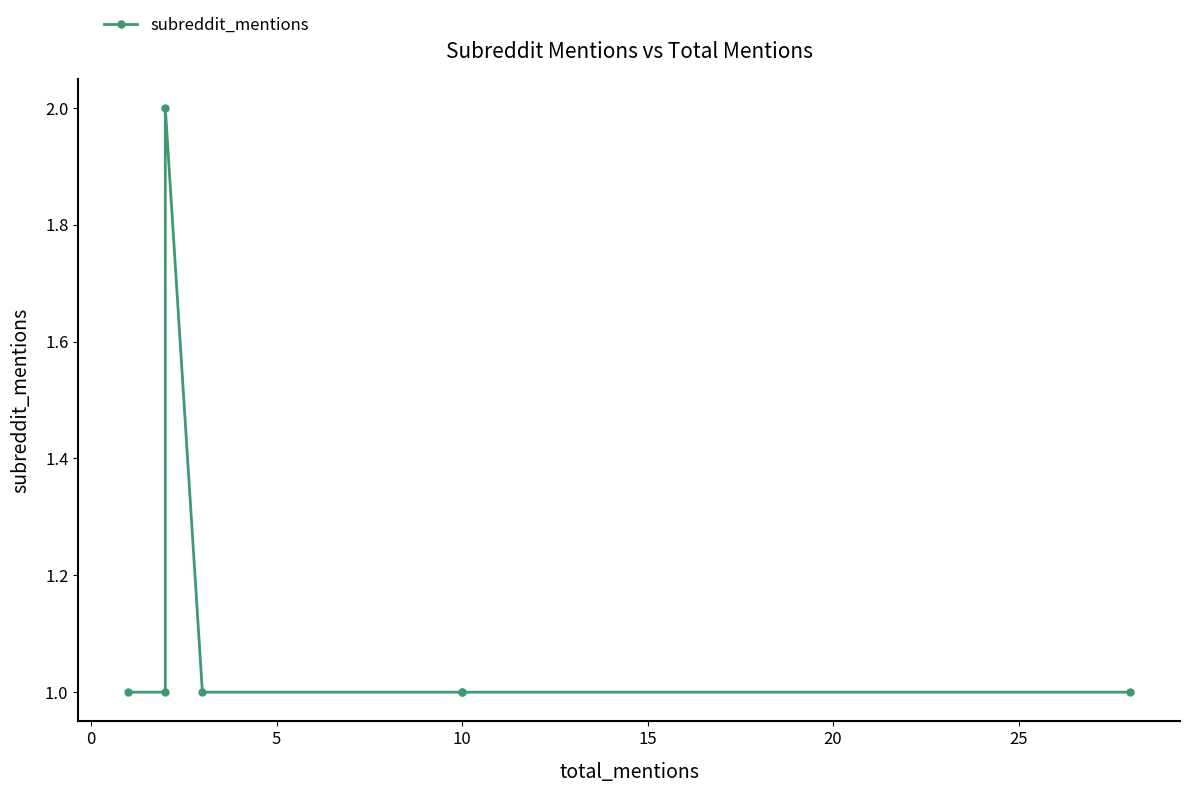

What is the ratio of the value at 20 to the value at −5?

1.0